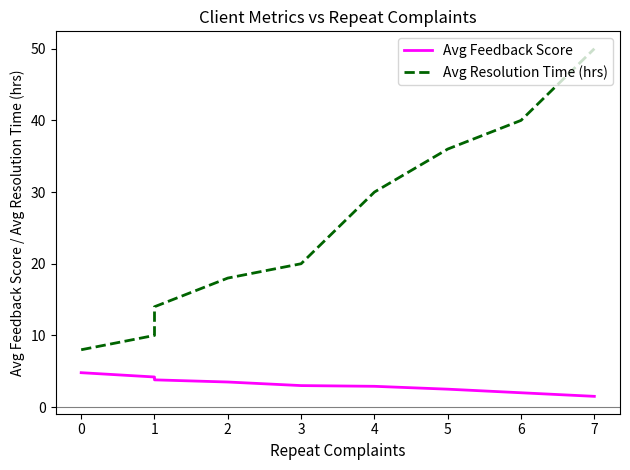

Between 1 and 6, which is larger?

1